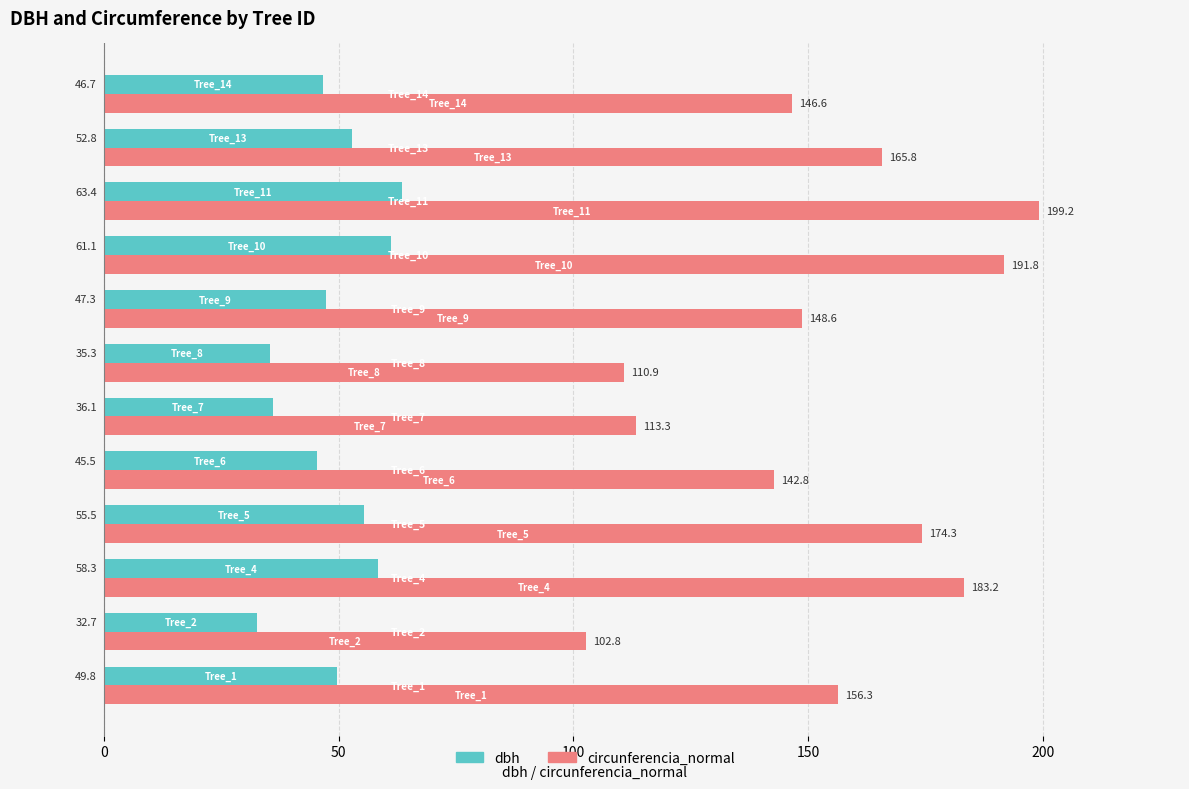

Which series has the largest total across all categories?

circunferencia_normal